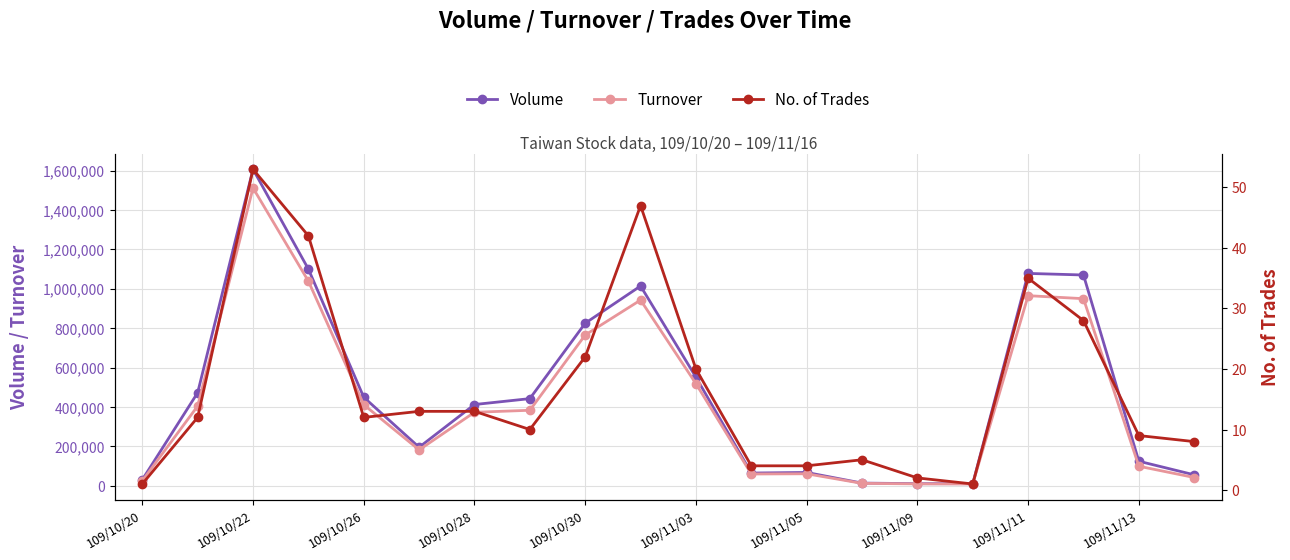

True or false: Turnover has more than 1 points higher than both neighbors.

True